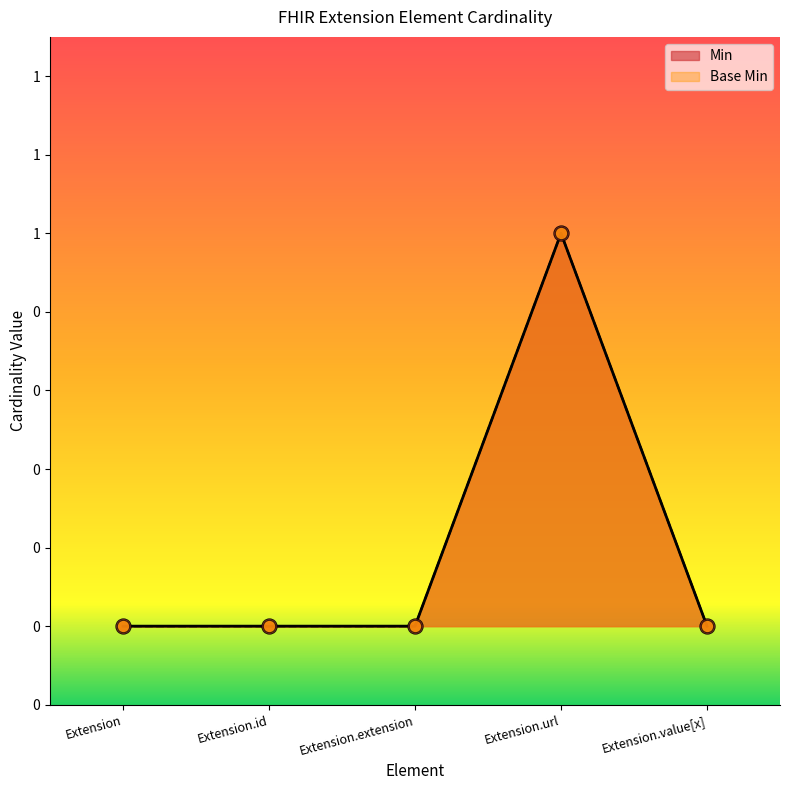

Is the value of Base Min at Extension greater than the value of Min at Extension.value[x]?

No